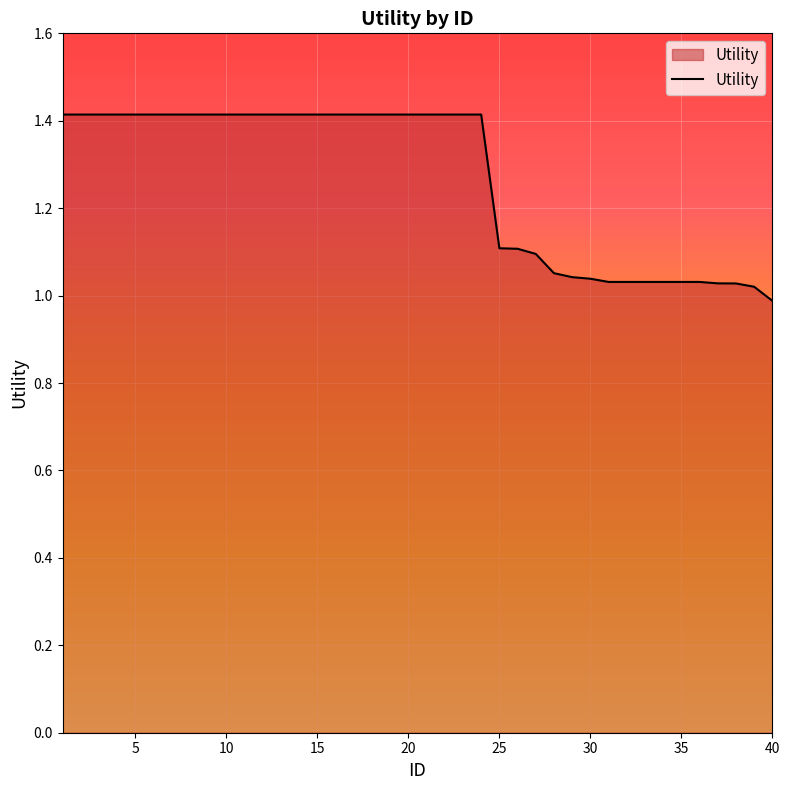

What is the greatest value displayed?

1.4